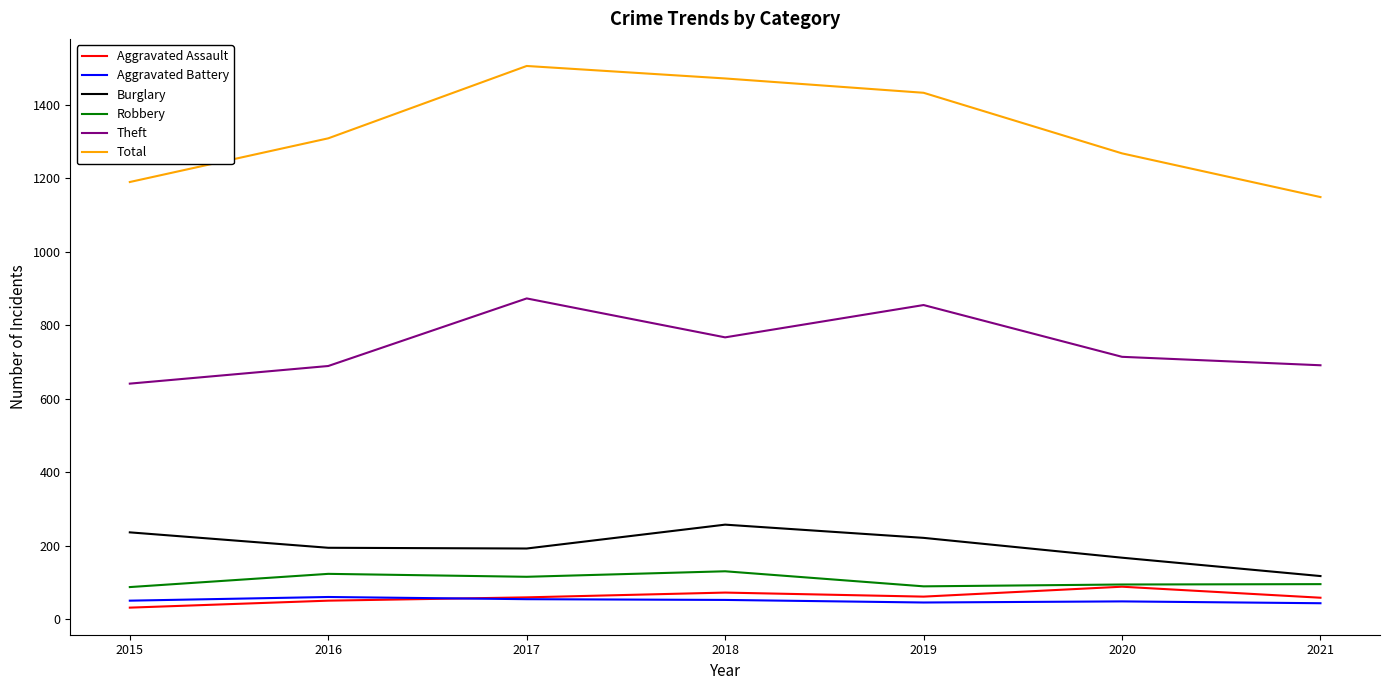

What is the maximum value for Total?

1506